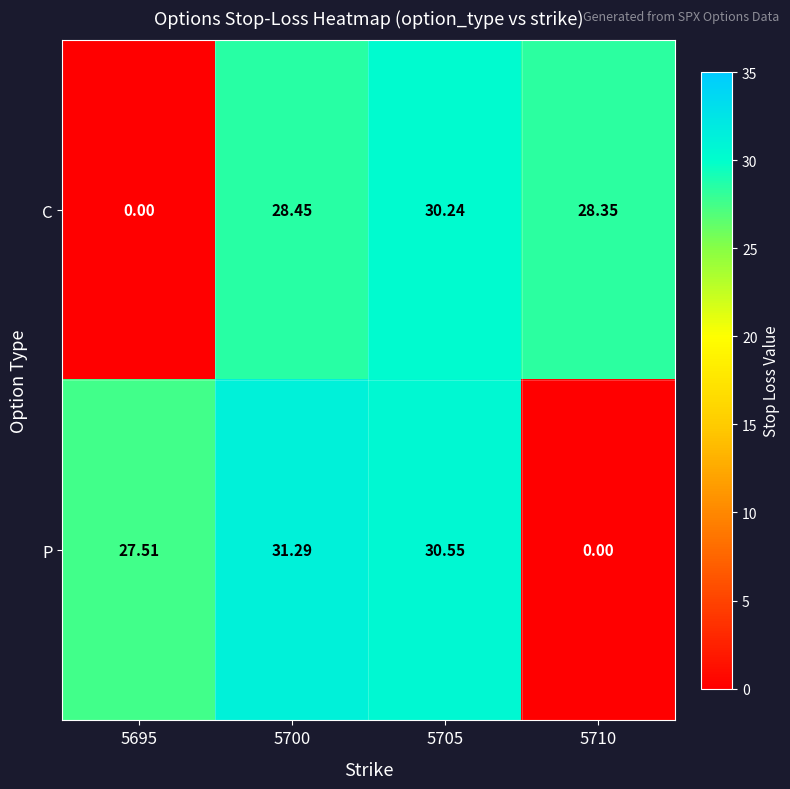

At 5700, list the series in order from smallest to largest.

C, P